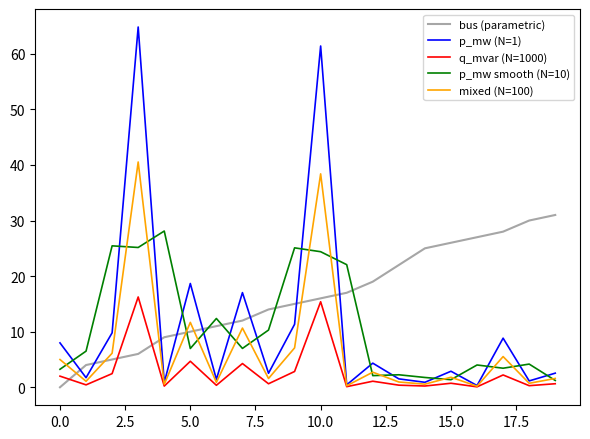

What is the greatest value displayed?

64.8